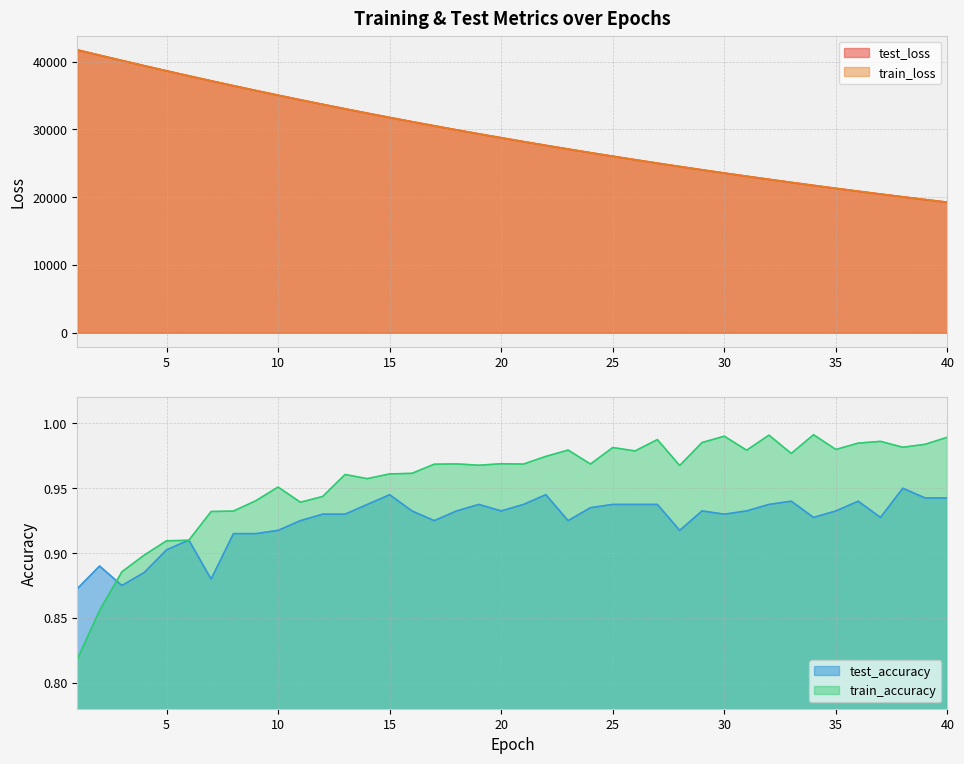

At which label does train_loss first exceed 28757?

1